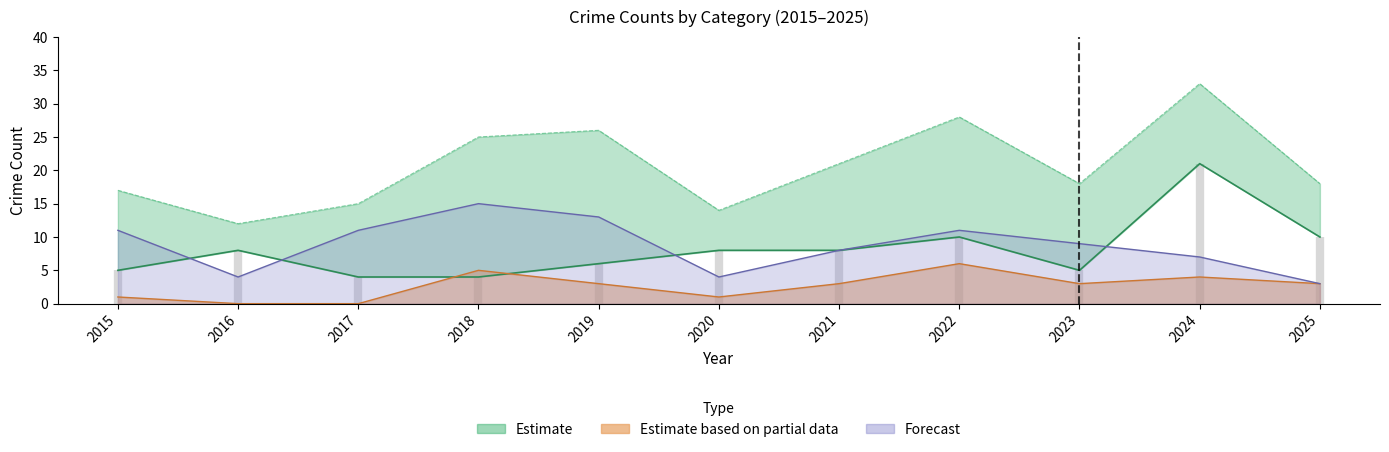

Rank the categories by Total value from lowest to highest.

2016, 2020, 2017, 2015, 2023, 2025, 2021, 2018, 2019, 2022, 2024